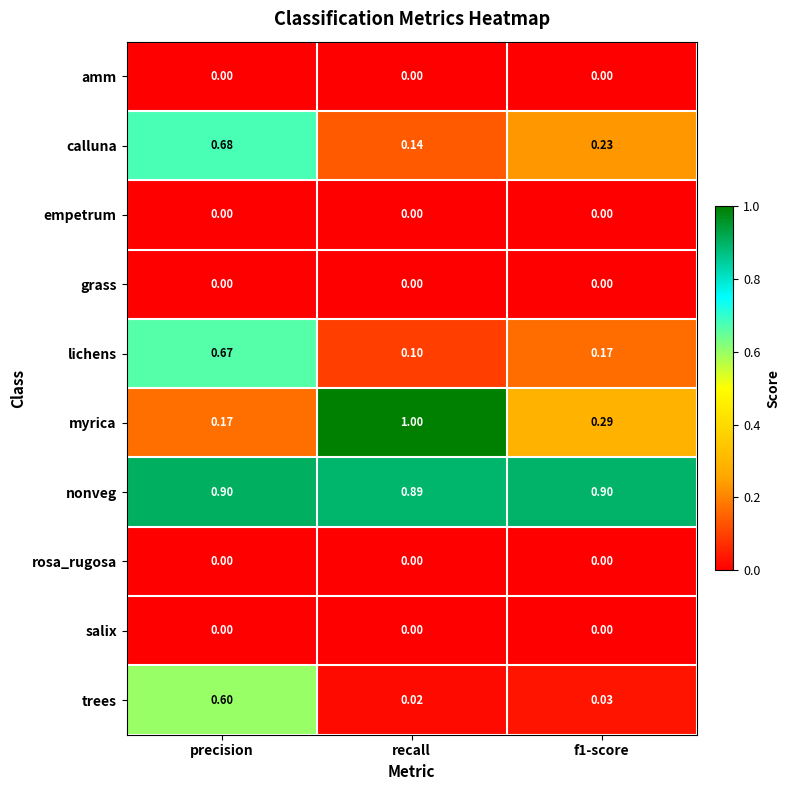

How many categories are shown in the chart?

3